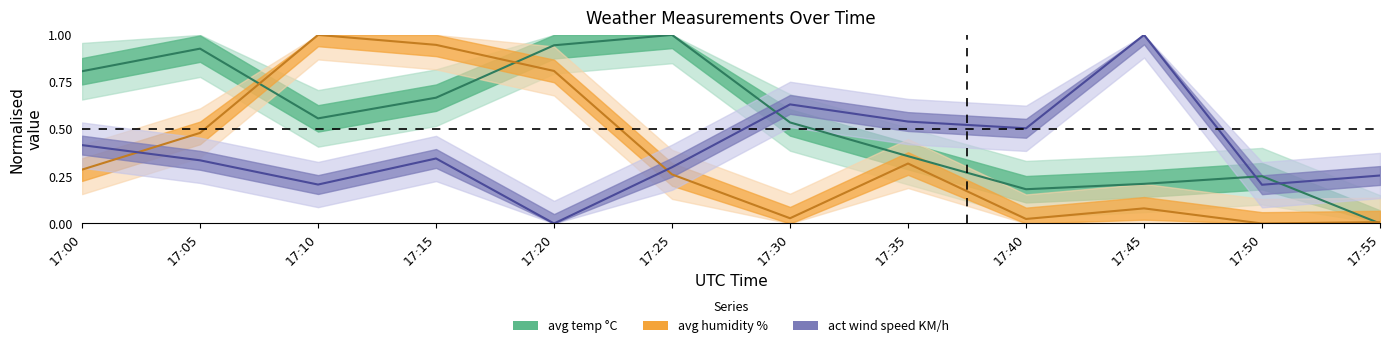

Reading right to left, extract all data points from this chart.

avg temp °C: 17:55=0.0	17:50=0.3	17:45=0.2	17:40=0.2	17:35=0.4	17:30=0.5	17:25=1.0	17:20=0.9	17:15=0.7	17:10=0.6	17:05=0.9	17:00=0.8
avg humidity %: 17:55=0.0	17:50=0.0	17:45=0.1	17:40=0.0	17:35=0.3	17:30=0.0	17:25=0.3	17:20=0.8	17:15=0.9	17:10=1.0	17:05=0.5	17:00=0.3
act wind speed KM/h: 17:55=0.3	17:50=0.2	17:45=1.0	17:40=0.5	17:35=0.5	17:30=0.6	17:25=0.3	17:20=0.0	17:15=0.3	17:10=0.2	17:05=0.3	17:00=0.4